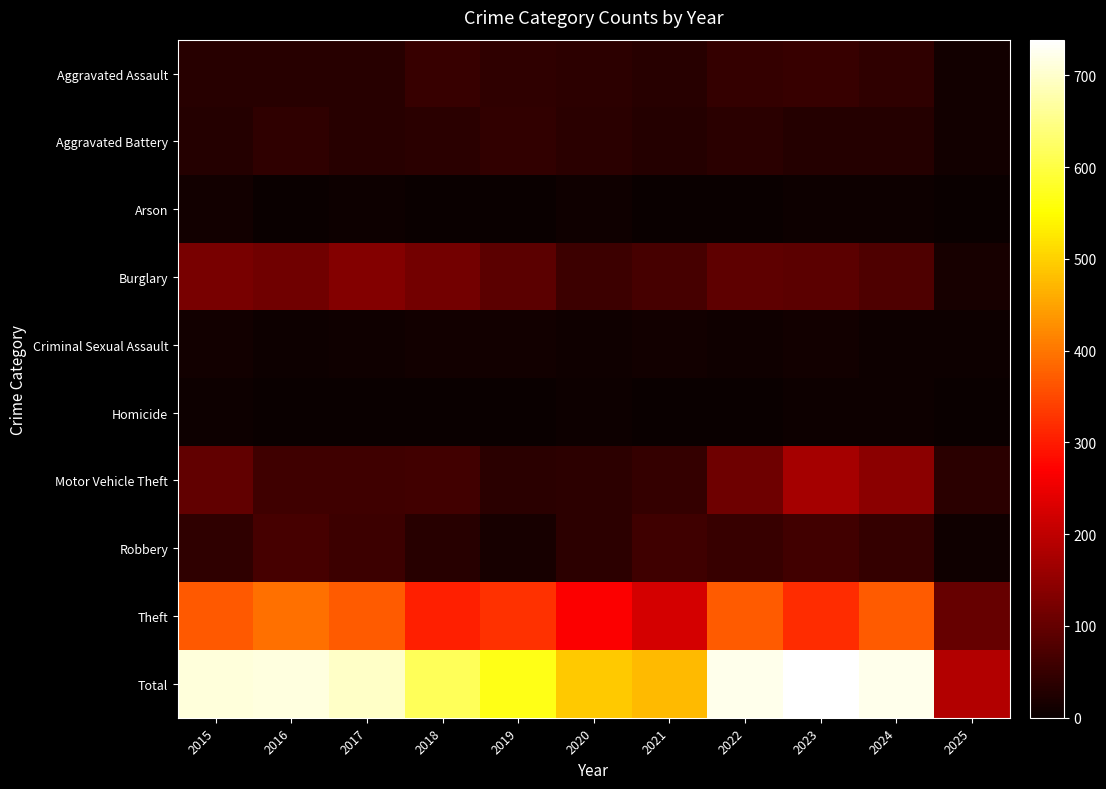

Reading left to right, transcribe all the data shown in this chart.

Aggravated Assault: 2015=32	2016=32	2017=32	2018=50	2019=43	2020=39	2021=32	2022=48	2023=50	2024=41	2025=11
Aggravated Battery: 2015=31	2016=41	2017=32	2018=37	2019=44	2020=35	2021=31	2022=36	2023=30	2024=31	2025=9
Arson: 2015=9	2016=1	2017=5	2018=2	2019=1	2020=6	2021=0	2022=2	2023=5	2024=4	2025=0
Burglary: 2015=123	2016=113	2017=133	2018=117	2019=92	2020=55	2021=67	2022=95	2023=91	2024=77	2025=16
Criminal Sexual Assault: 2015=9	2016=3	2017=7	2018=9	2019=11	2020=6	2021=10	2022=7	2023=9	2024=5	2025=3
Homicide: 2015=3	2016=2	2017=2	2018=0	2019=0	2020=4	2021=2	2022=2	2023=3	2024=3	2025=0
Motor Vehicle Theft: 2015=96	2016=59	2017=59	2018=63	2019=35	2020=40	2021=49	2022=110	2023=171	2024=144	2025=36
Robbery: 2015=41	2016=69	2017=55	2018=33	2019=17	2020=40	2021=59	2022=50	2023=61	2024=47	2025=7
Theft: 2015=369	2016=394	2017=372	2018=305	2019=325	2020=266	2021=224	2022=372	2023=319	2024=371	2025=103
Total: 2015=713	2016=714	2017=697	2018=616	2019=568	2020=491	2021=474	2022=722	2023=739	2024=723	2025=185